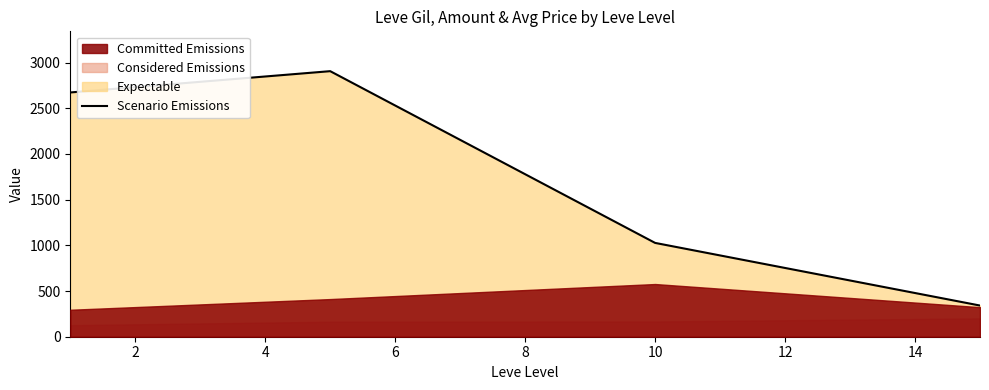

True or false: Scenario Emissions has more than 0 interior local peaks.

True